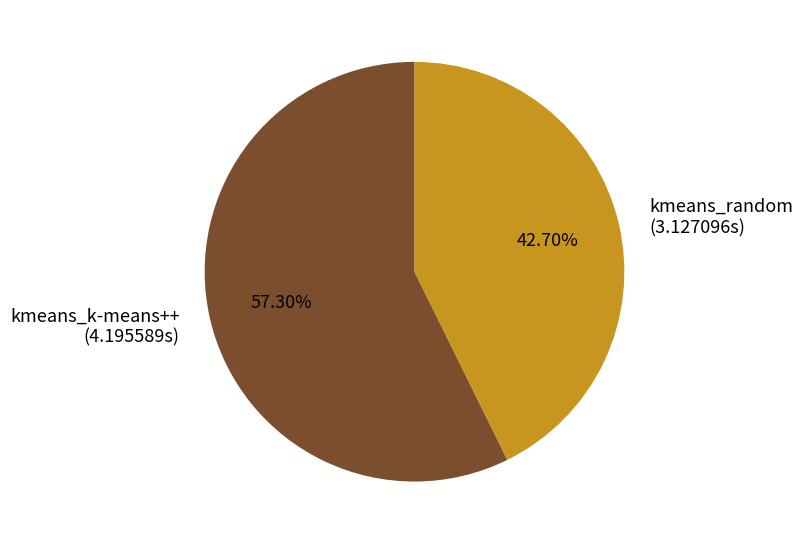

What is the largest slice in the pie chart?

kmeans_k-means++